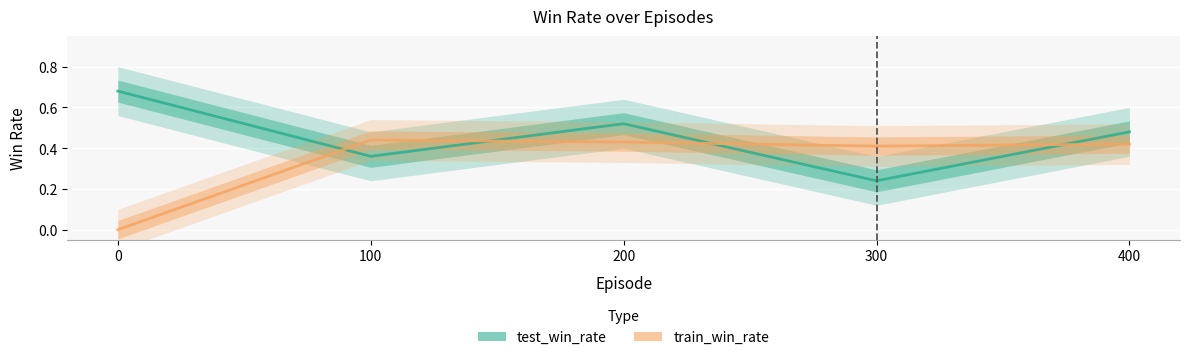

Rank the series by their average value, from lowest to highest.

train_win_rate, test_win_rate